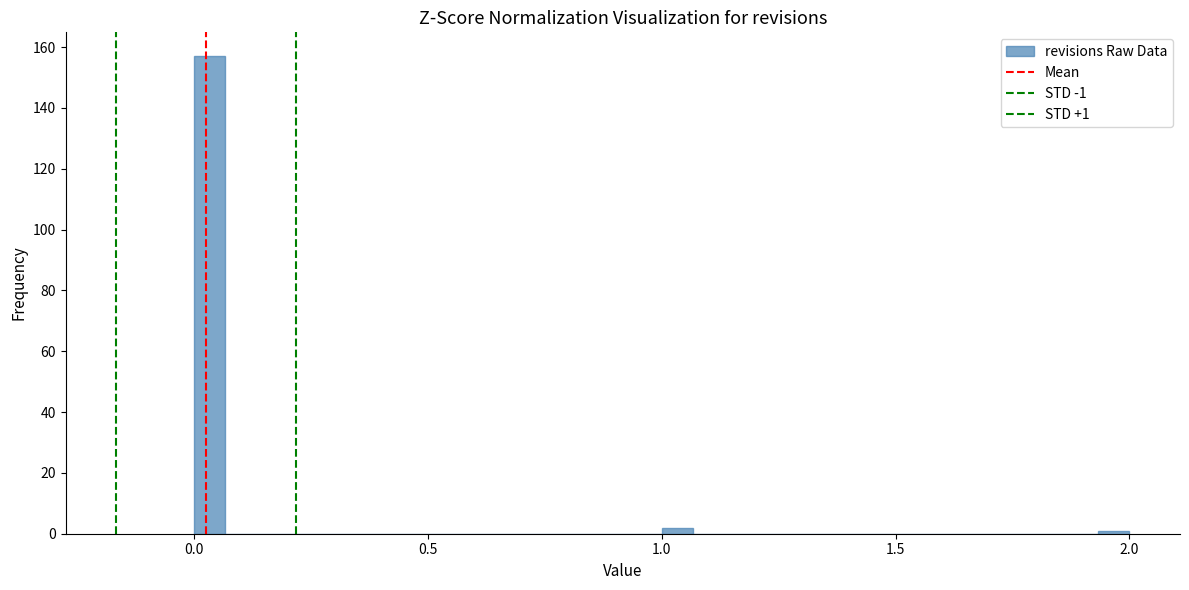

Read against the x-axis, roughly where is the centre of the tallest bar?

0.05